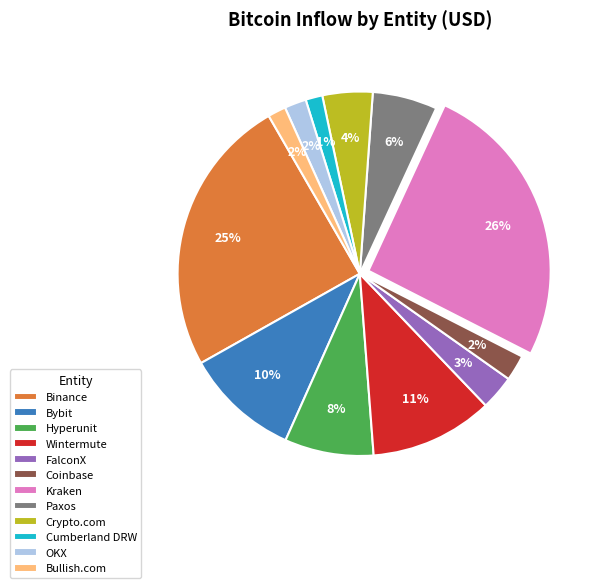

To the nearest percent, what percentage of the pie is Binance?

25%